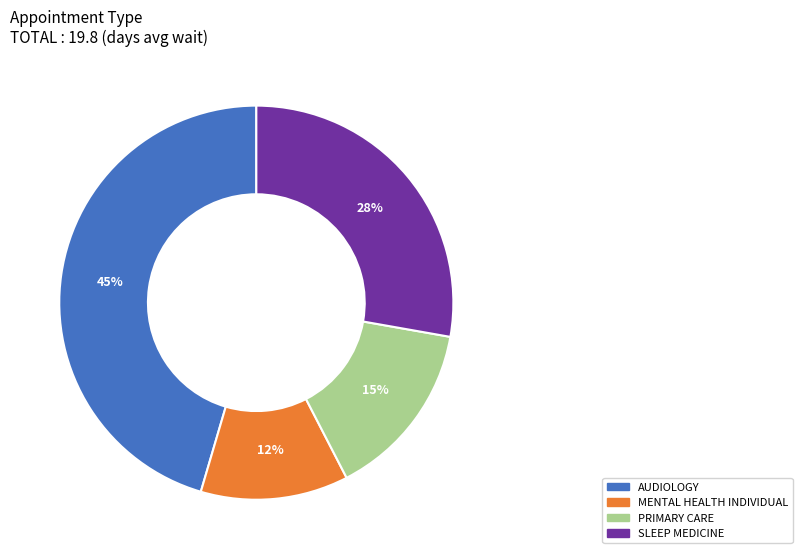

To the nearest percent, what is the difference between the largest and smallest slice percentages?

33%